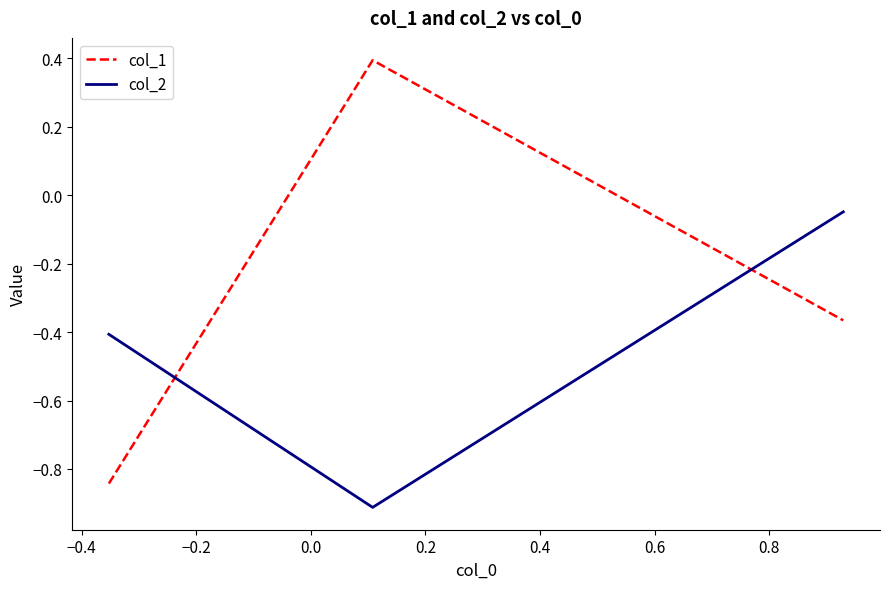

What is the difference between the maximum and second lowest values in the col_1 series?

0.8